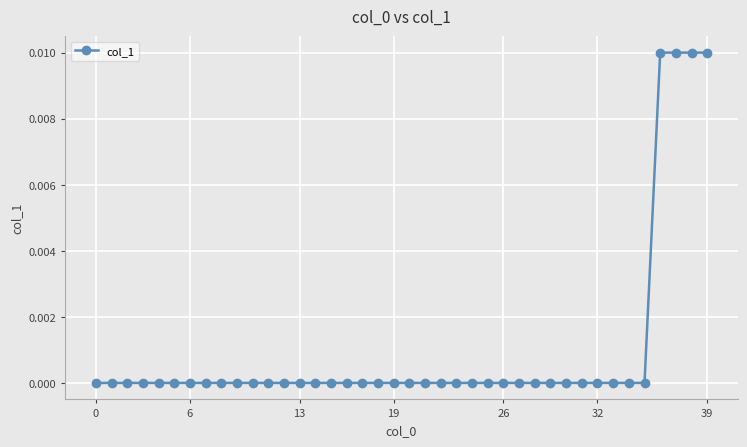

What is the label of the 17th point from the left?

16